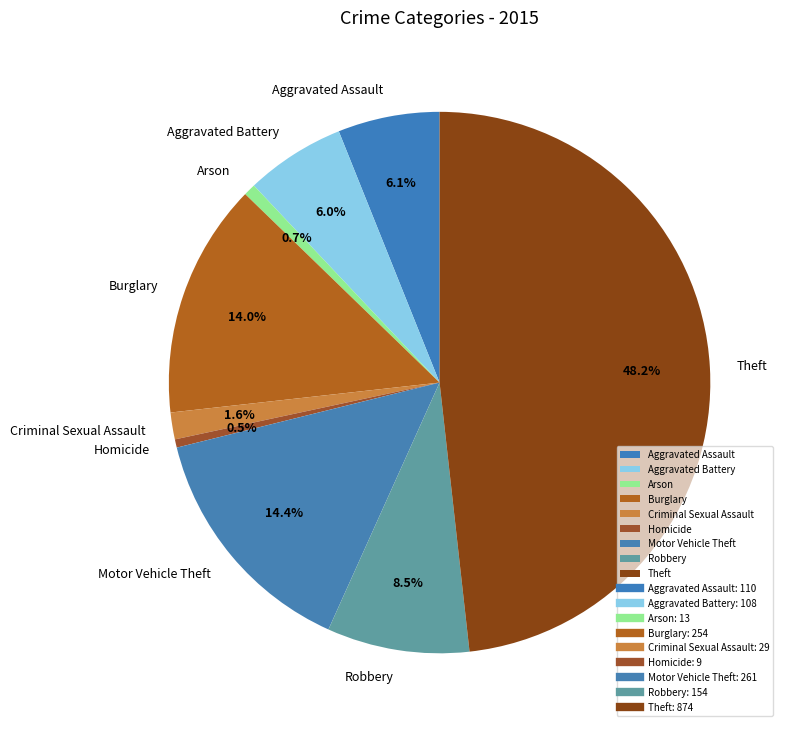

What percentage is NOT represented by Burglary?

86.0%